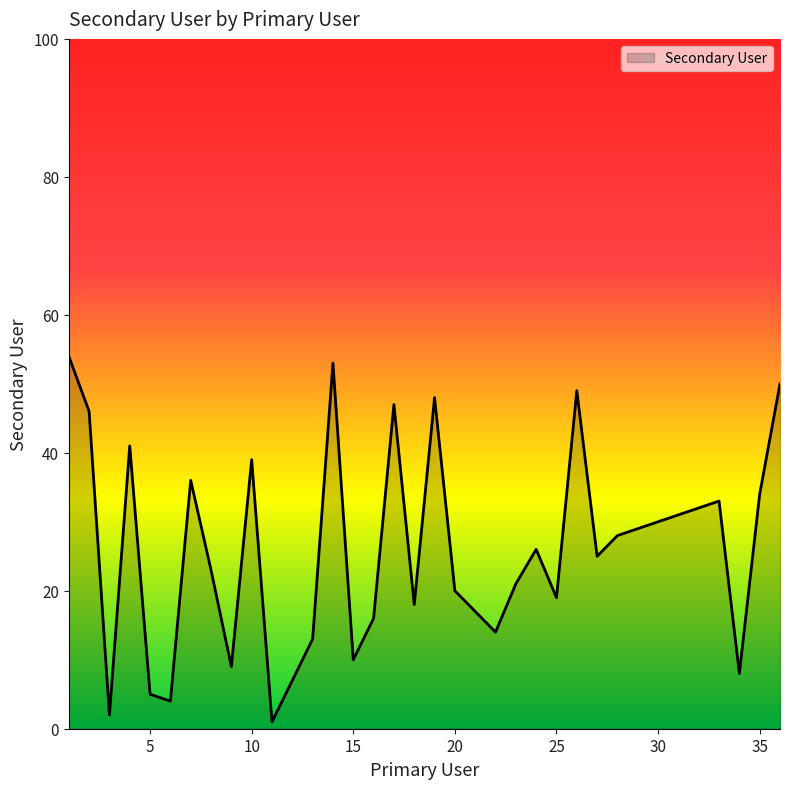

At which label is the value closest to 27?

24